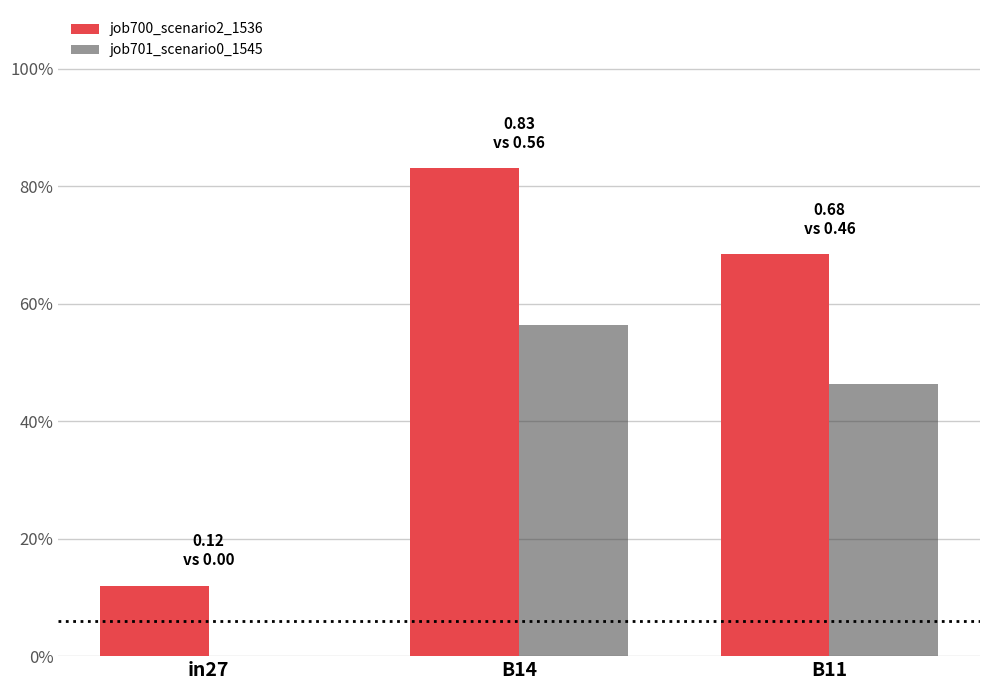

Reading left to right, extract all data points from this chart.

job700_scenario2_1536: 0.1	0.8	0.7
job701_scenario0_1545: 0.0	0.6	0.5